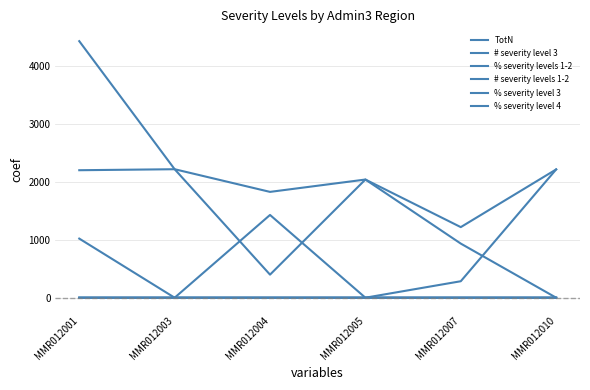

Does the chart have visible grid lines?

Yes